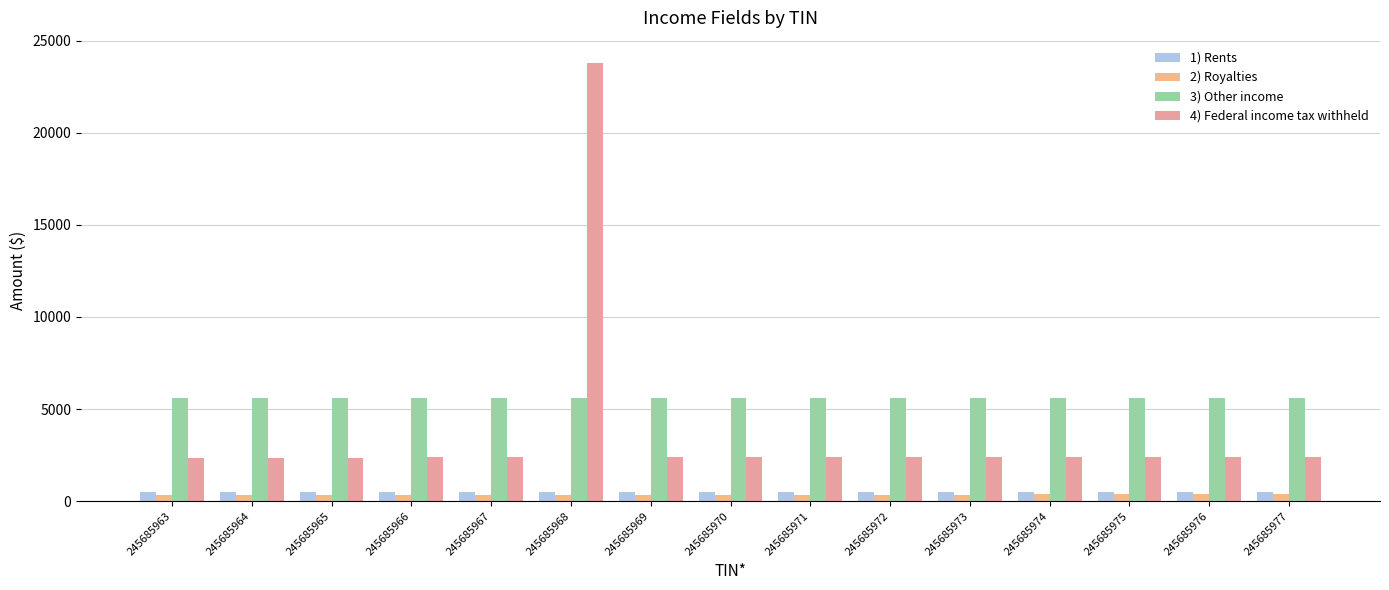

What is the sum of the 2) Royalties values at 245685966 and 245685968?

708.0